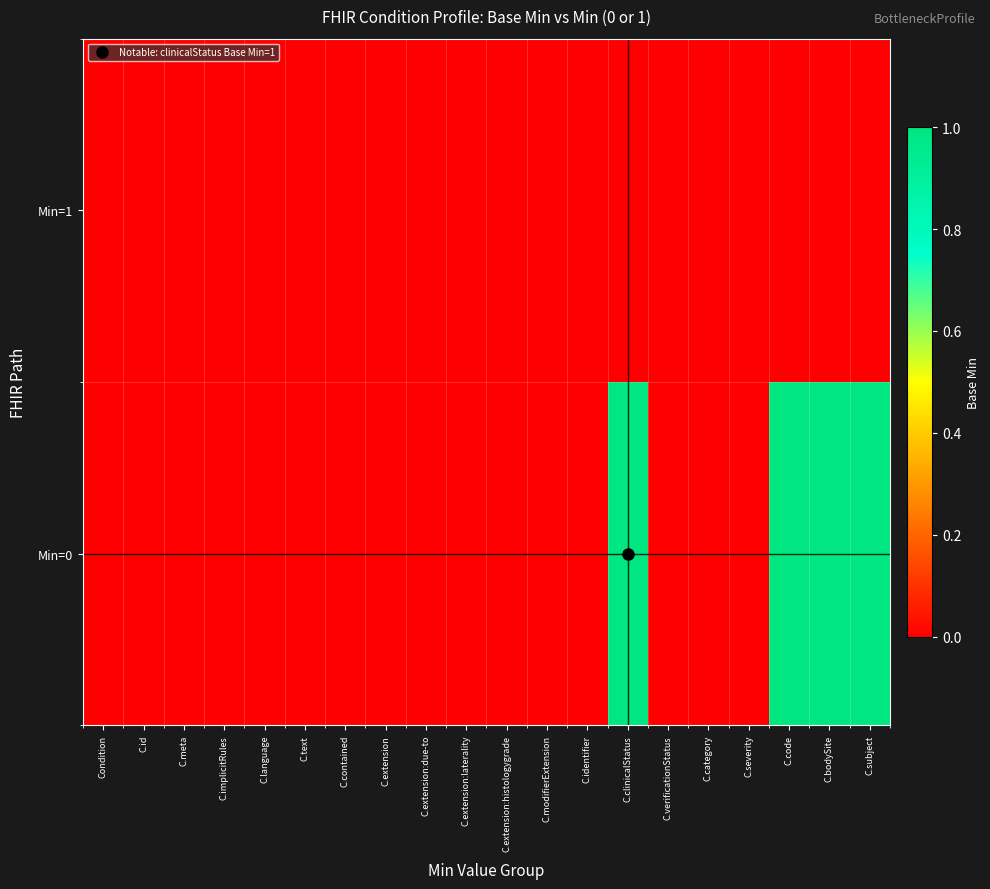

List the series in order of their peak value, highest first.

Min=0, Min=1